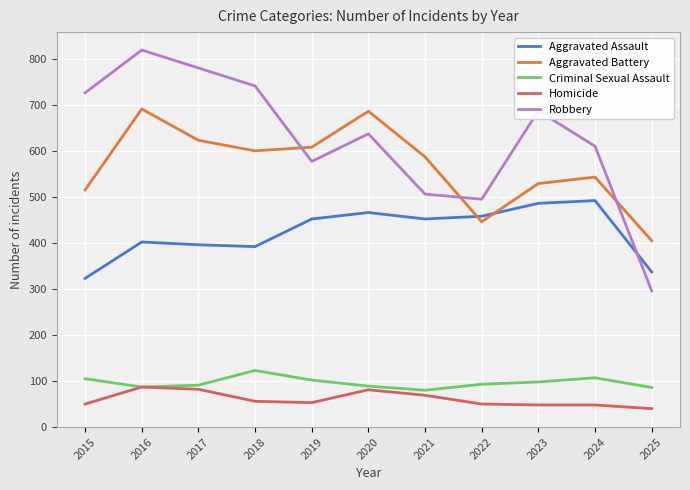

At which label does Aggravated Assault reach its minimum?

2015